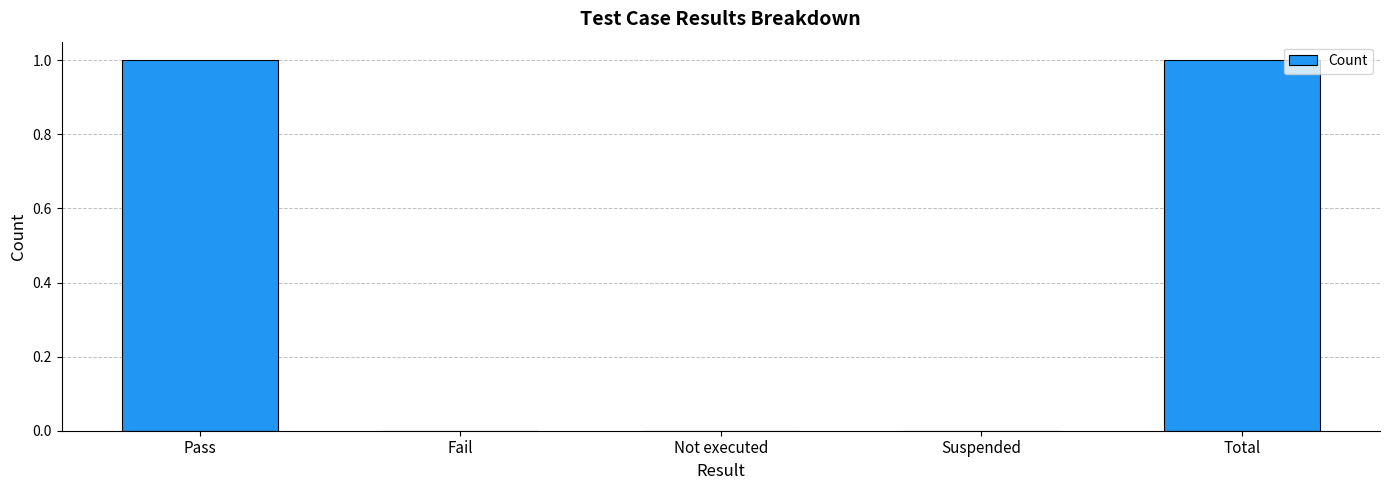

How many data points does each series have?

5